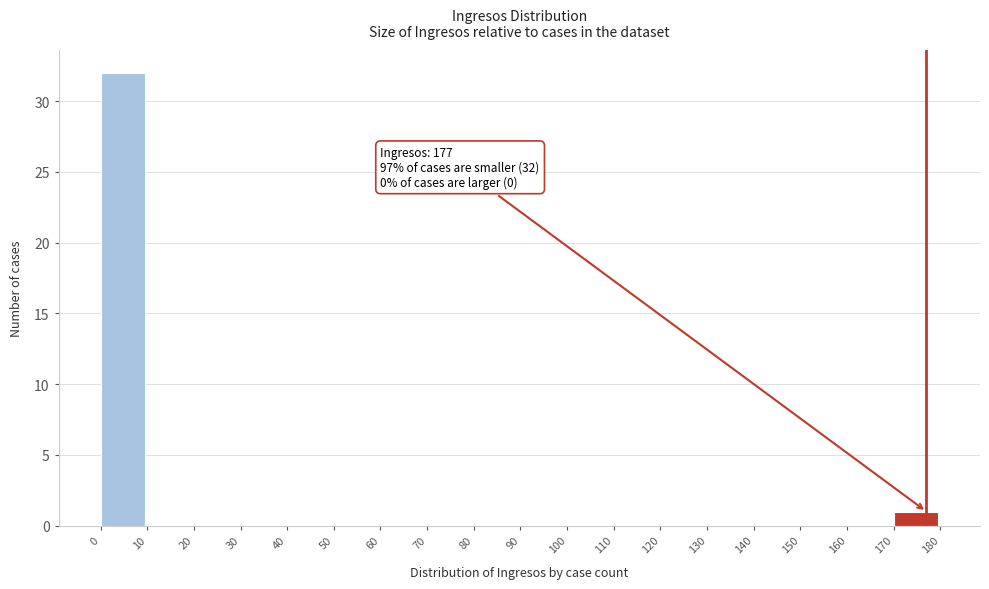

Over which range of the x-axis is the bar tallest?

0 to 10